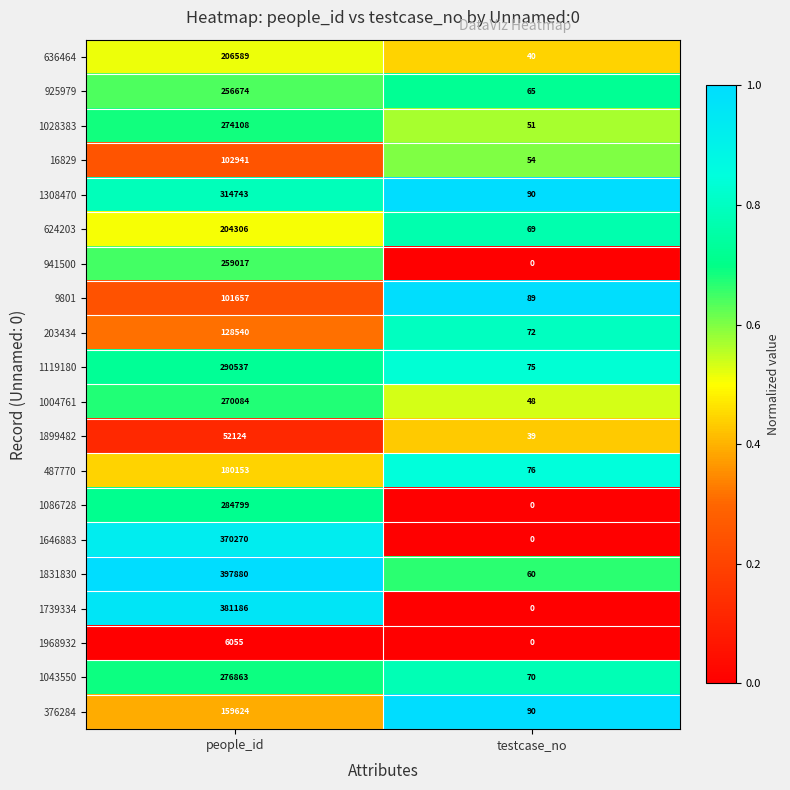

Is it true that 1308470 equals 43 at testcase_no?

False